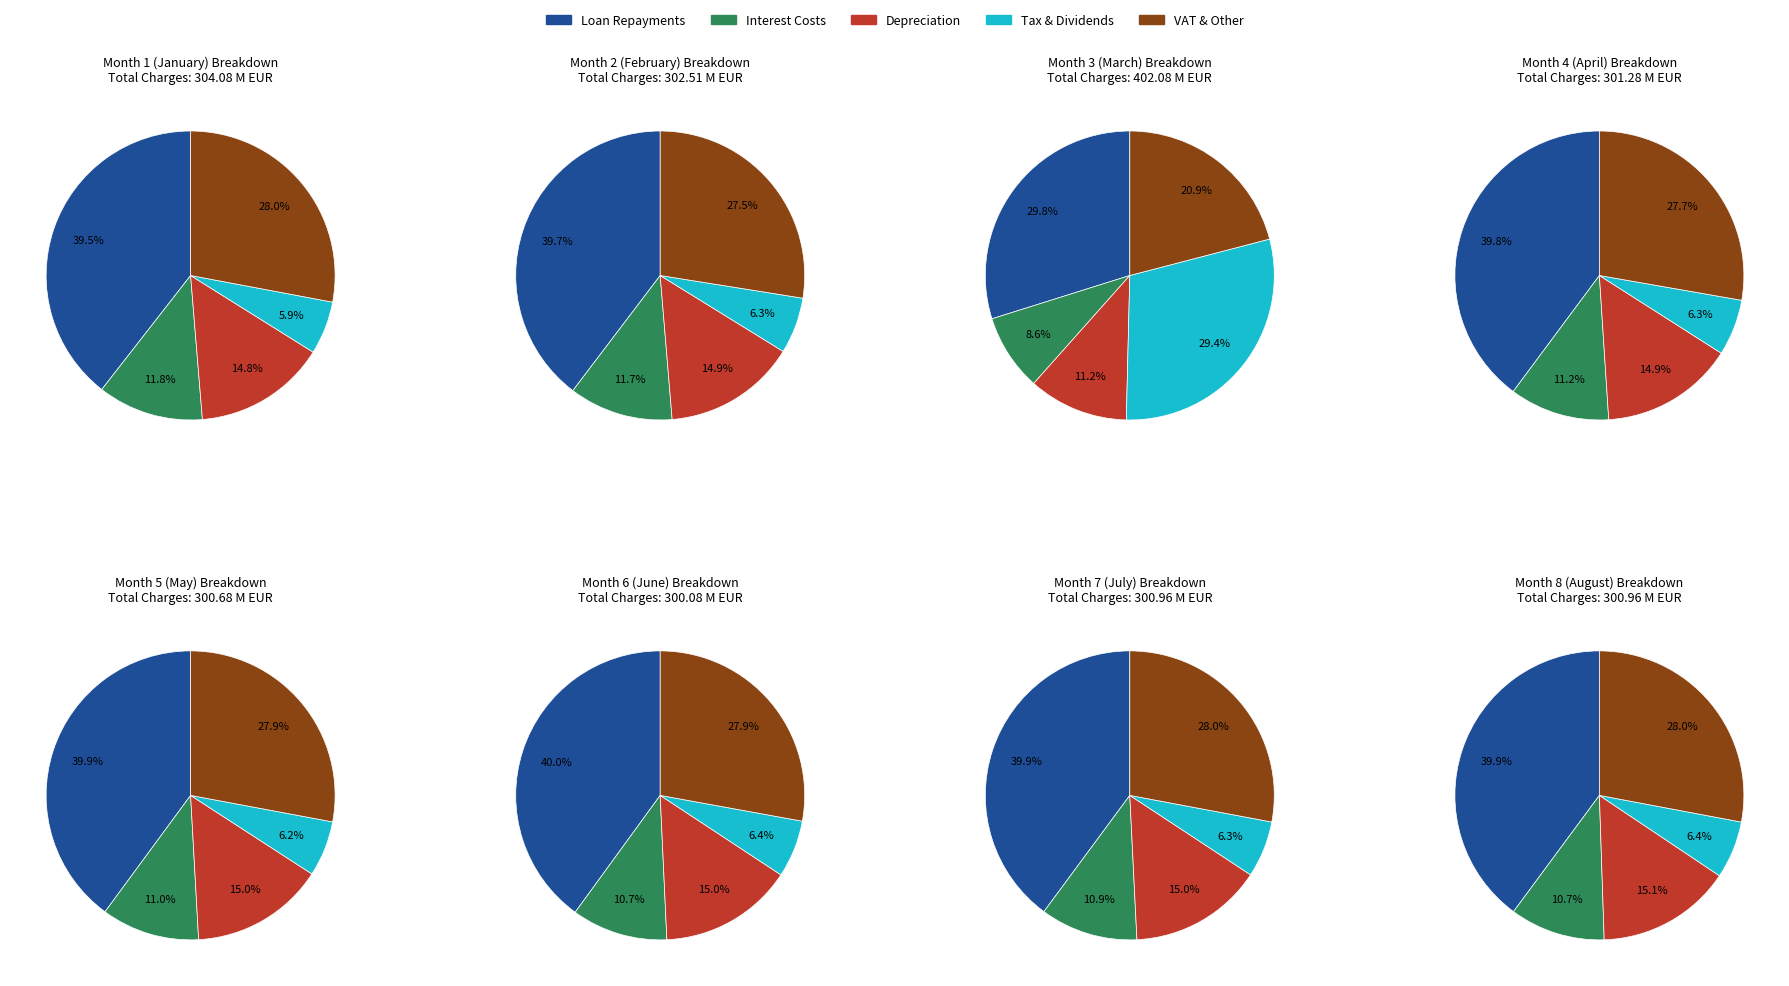

Is it true that Repayment of short-term loan (Loan 3) is 8% of the pie?

False